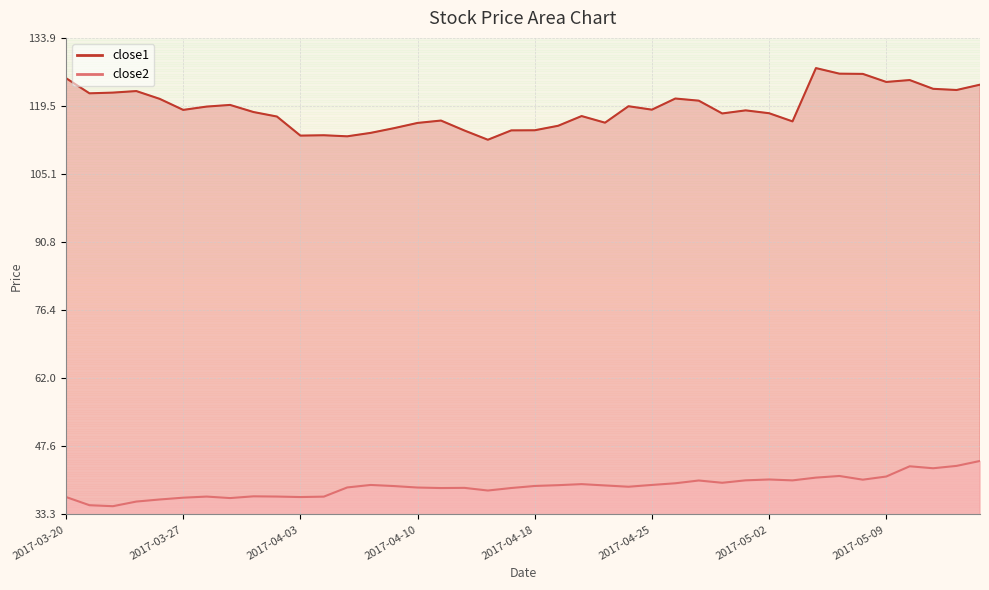

True or false: close1 and close2 intersect in this chart.

False